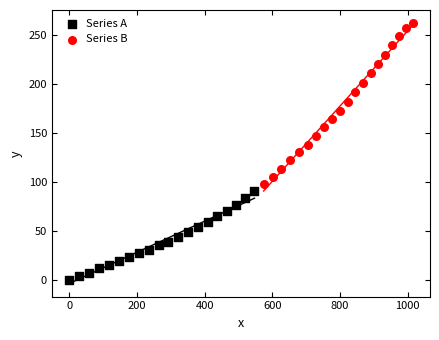

Which series has the largest Y range (max minus min)?

Series B